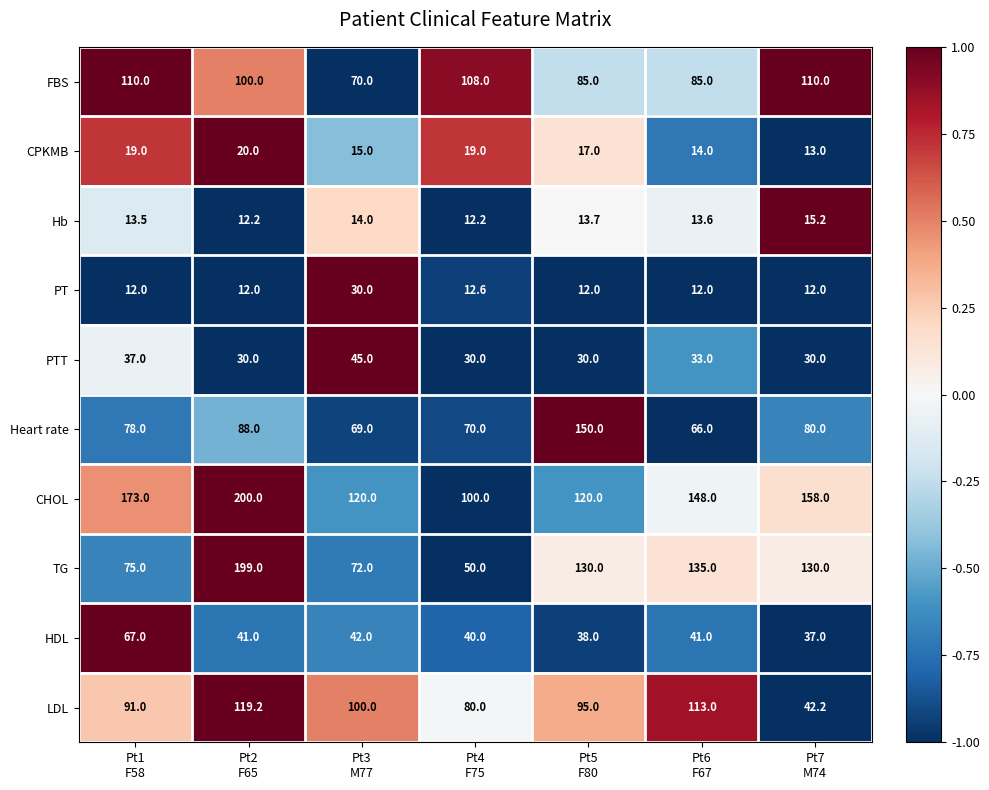

Count the number of data series in this chart.

10